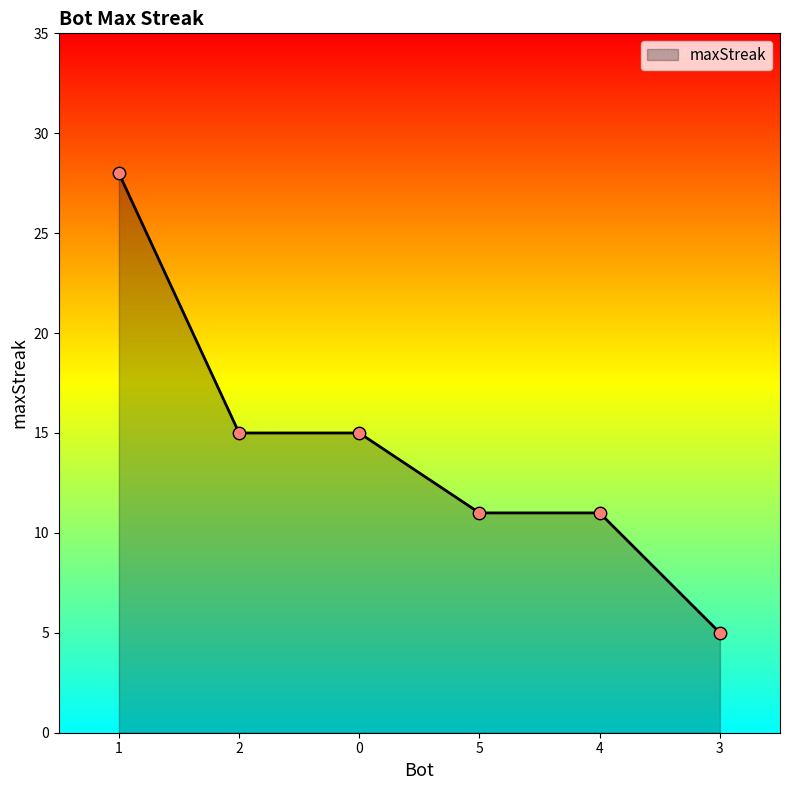

Between 1 and 3, which is larger?

1